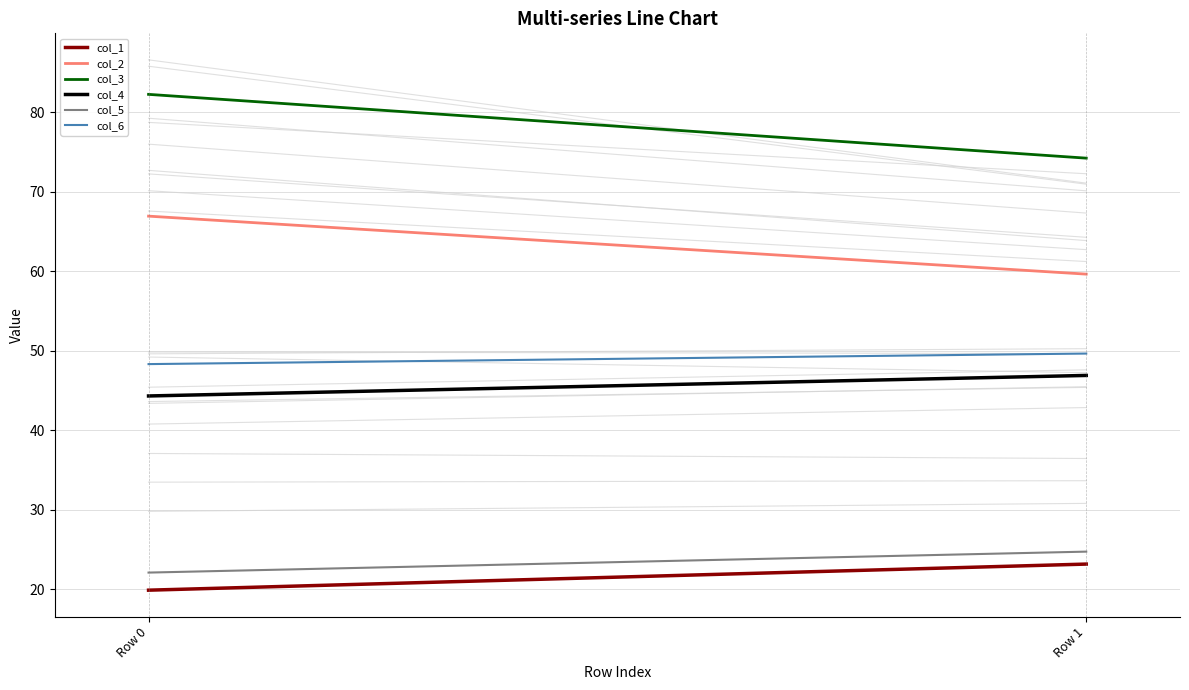

What is the sum of all col_2 values?

126.6